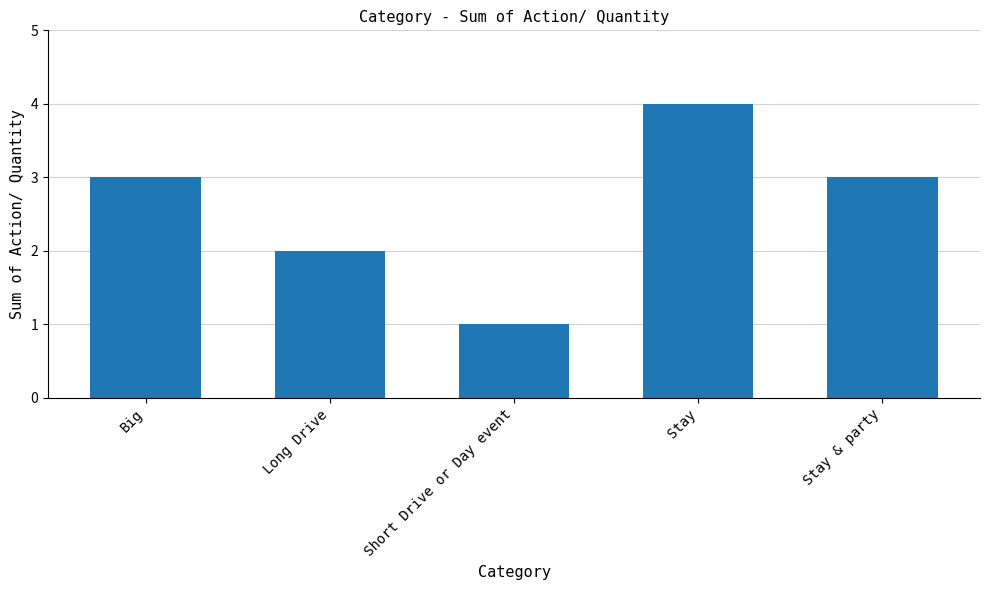

The chart shows a value of 4 at Big. True or false?

False